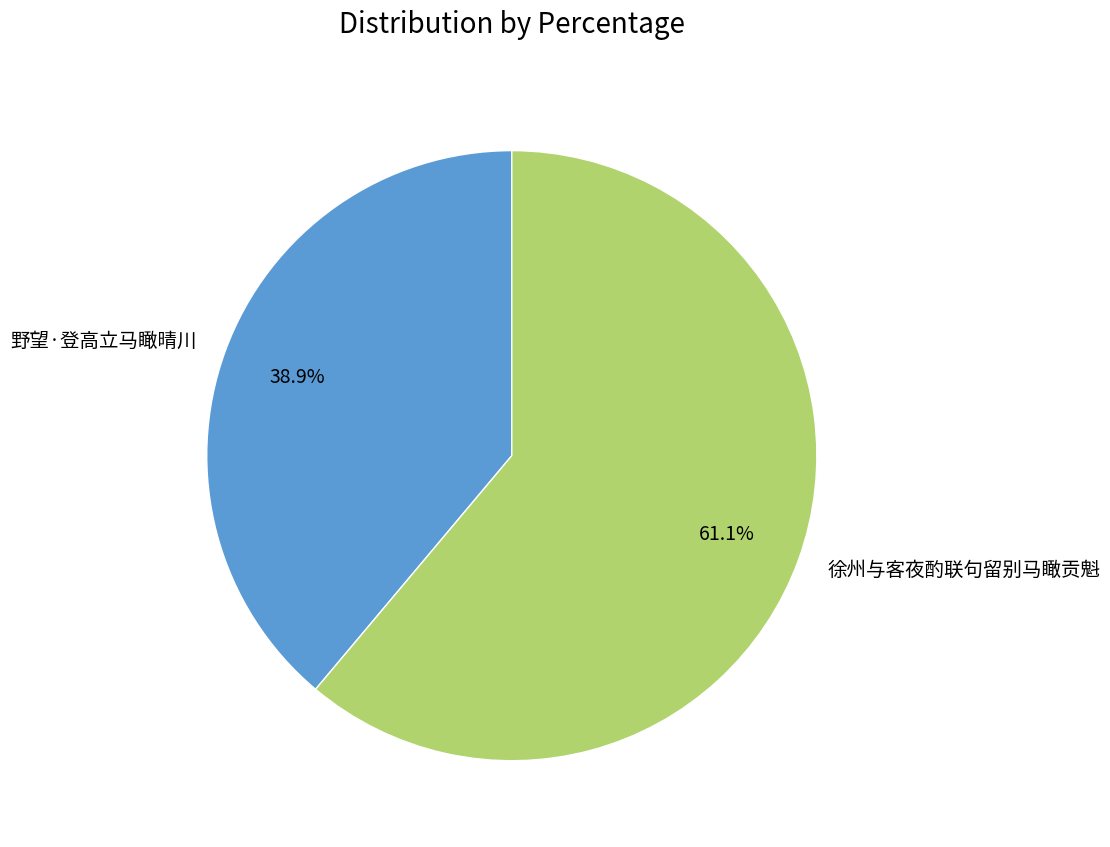

Does 野望·登高立马瞰晴川 represent more than half of the total?

No